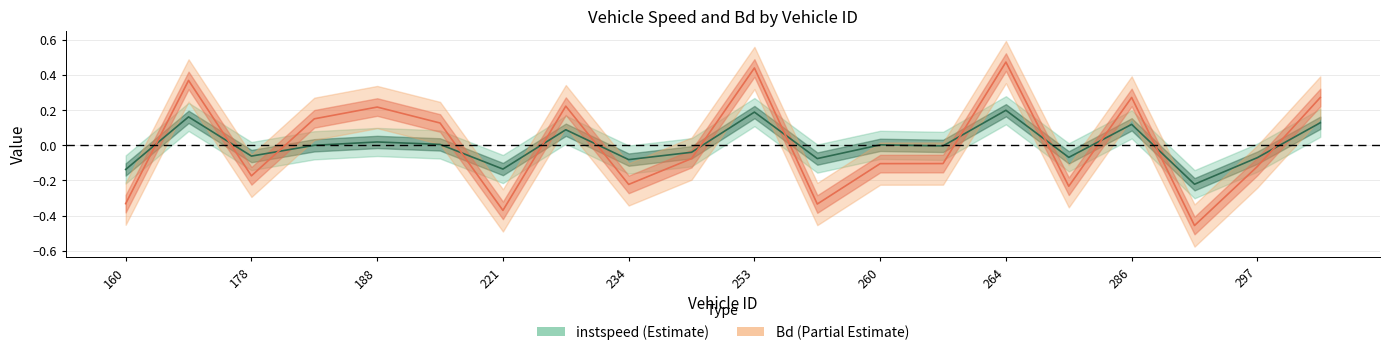

Between 273 and 166, which is larger?

166